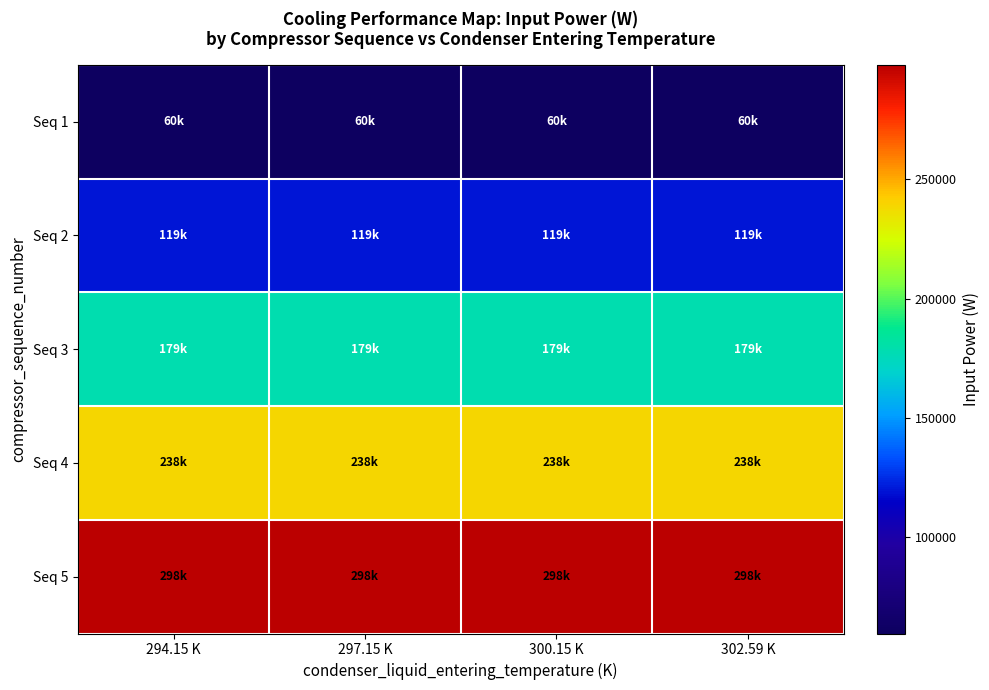

Reading left to right, extract all data points from this chart.

Seq 1: 294.15 K=59593.2	297.15 K=59593.2	300.15 K=59593.2	302.59 K=59593.2
Seq 2: 294.15 K=119186.4	297.15 K=119186.4	300.15 K=119186.4	302.59 K=119186.4
Seq 3: 294.15 K=178779.7	297.15 K=178779.7	300.15 K=178779.7	302.59 K=178779.7
Seq 4: 294.15 K=238372.9	297.15 K=238372.9	300.15 K=238372.9	302.59 K=238372.9
Seq 5: 294.15 K=297966.1	297.15 K=297966.1	300.15 K=297966.1	302.59 K=297966.1